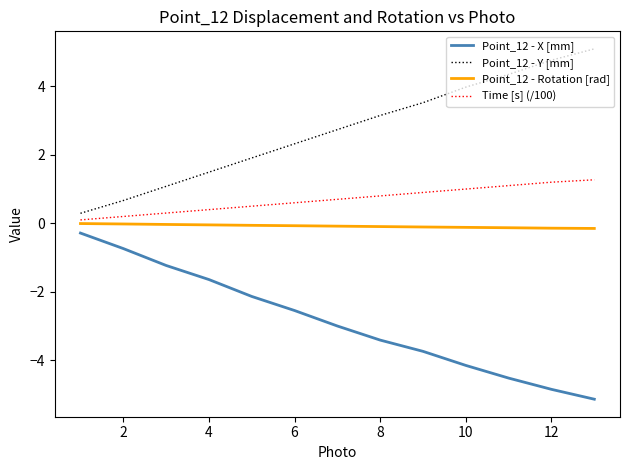

True or false: Point_12 - Y [mm] and Time [s] (/100) intersect in this chart.

False